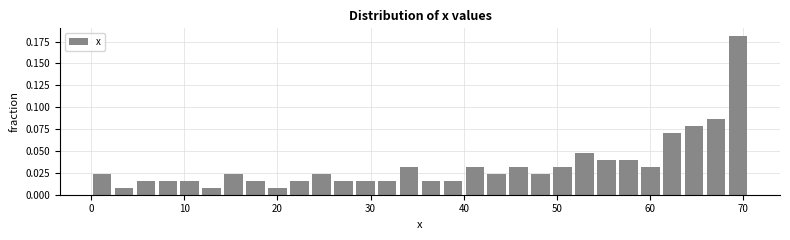

Around what value on the x-axis is the tallest bar? Give the approximate position of its centre, as read against the axis.

69